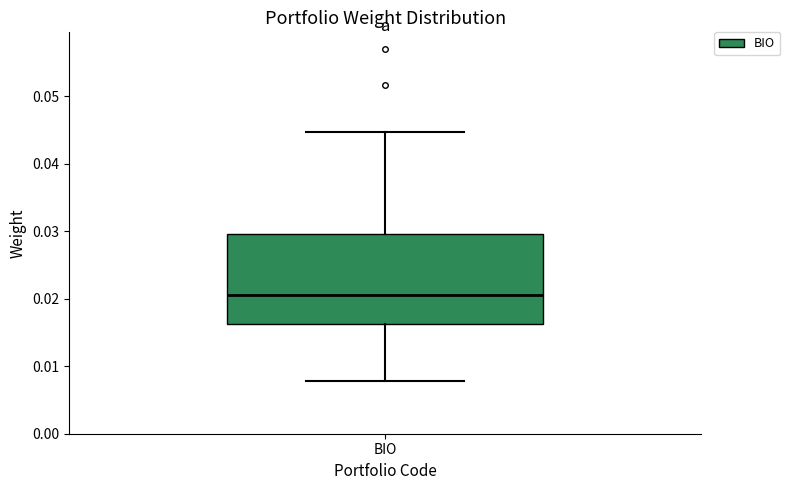

Transcribe this box plot: give where the median line is, the range the box spans, and where the two whiskers end, as read against the y-axis. The values are not printed on the chart, so give them approximately, as read against the axis.

median 0.021, box 0.016 to 0.030, whiskers 0.008 to 0.045